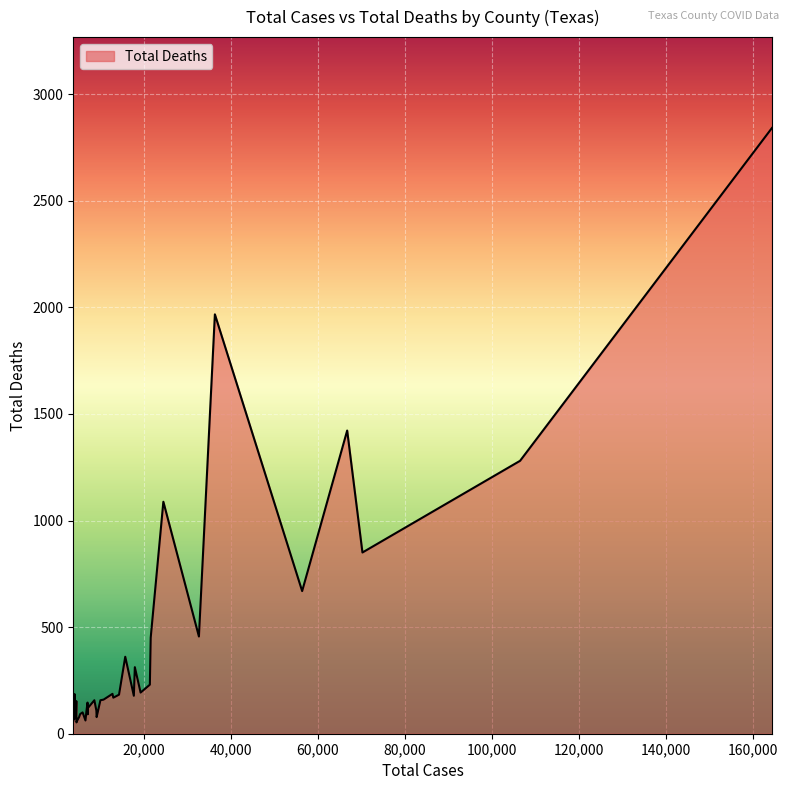

What is the difference between the maximum and minimum values?

2788